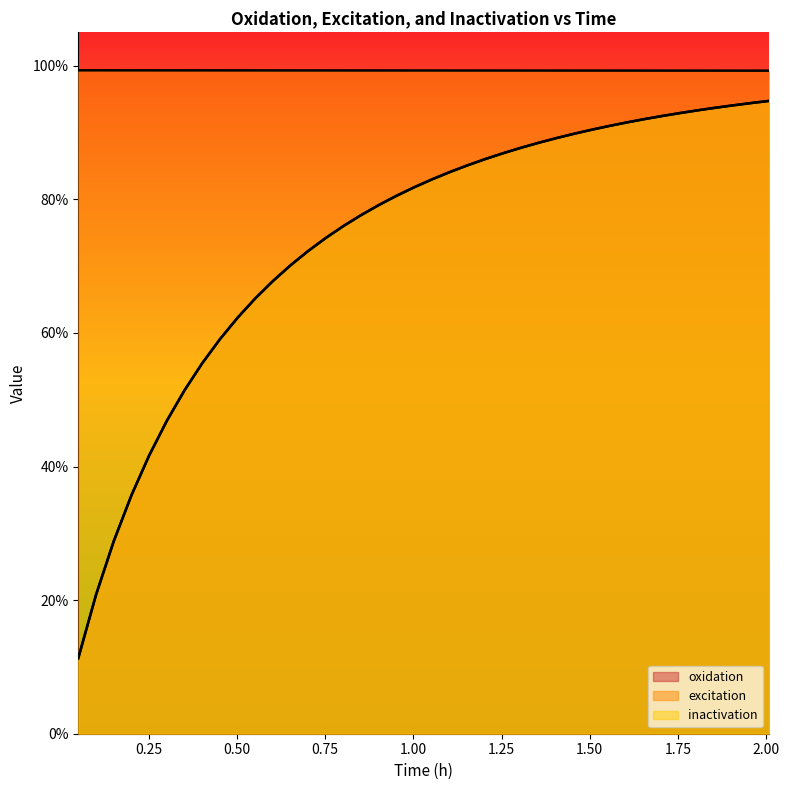

What is the difference between the maximum and minimum values in the oxidation series?

0.8